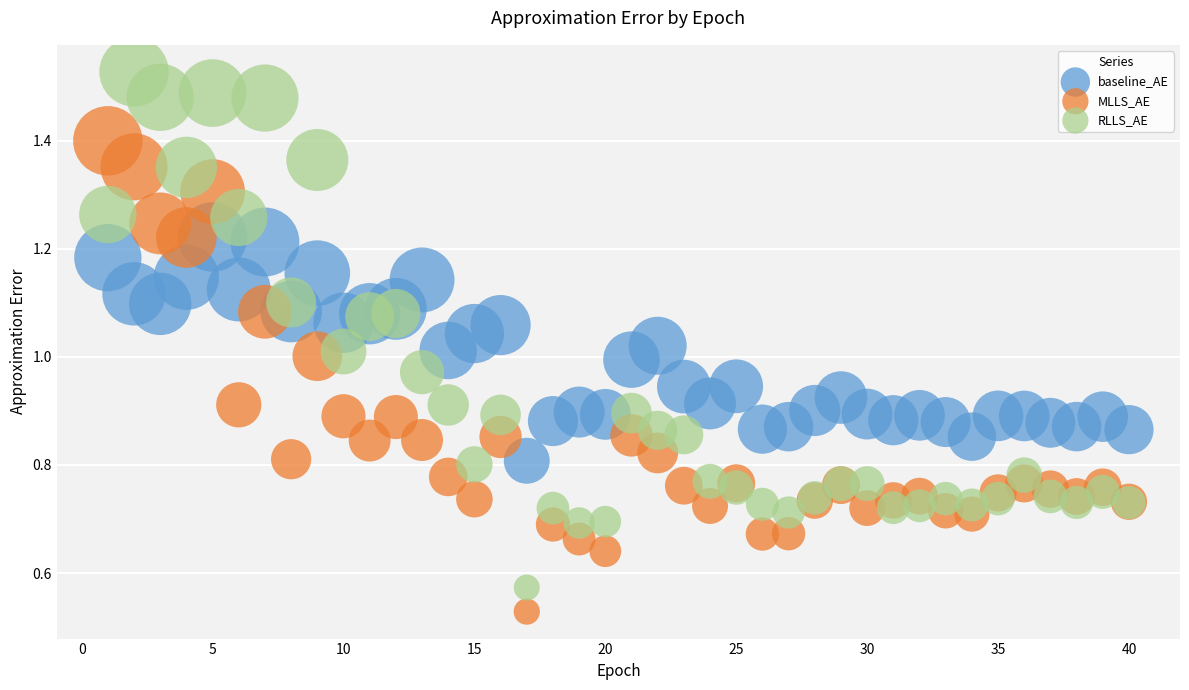

Which series reaches the maximum Y coordinate?

RLLS_AE